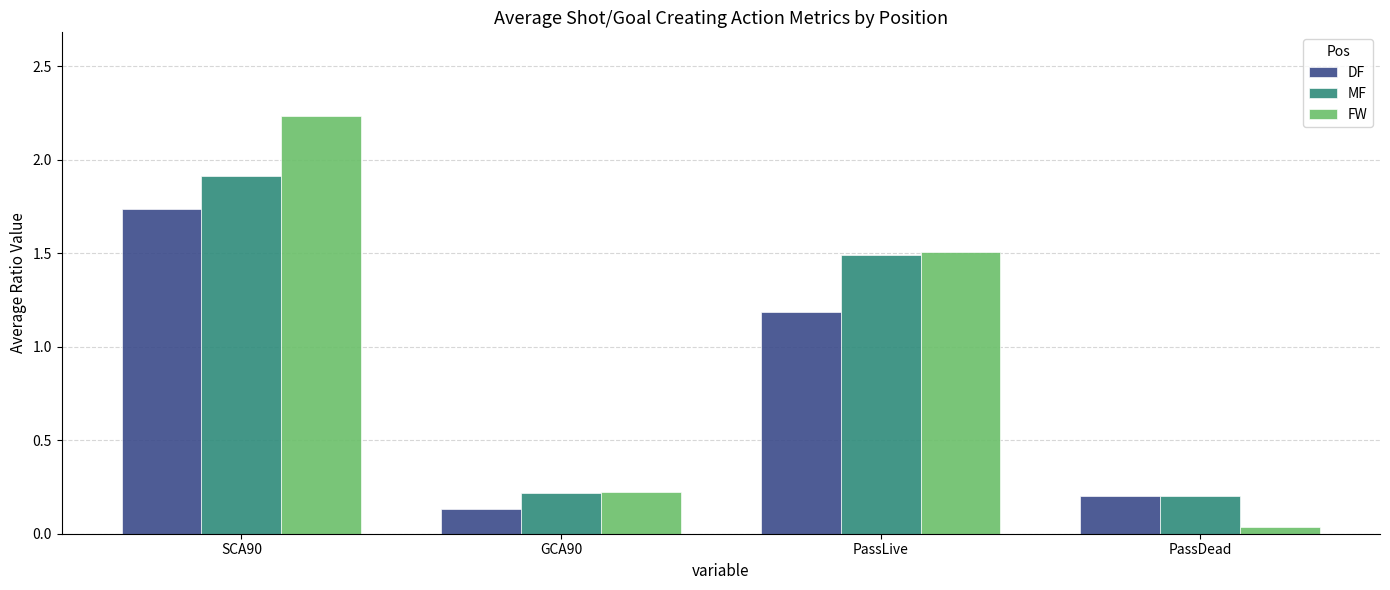

What is the maximum value for MF?

1.9